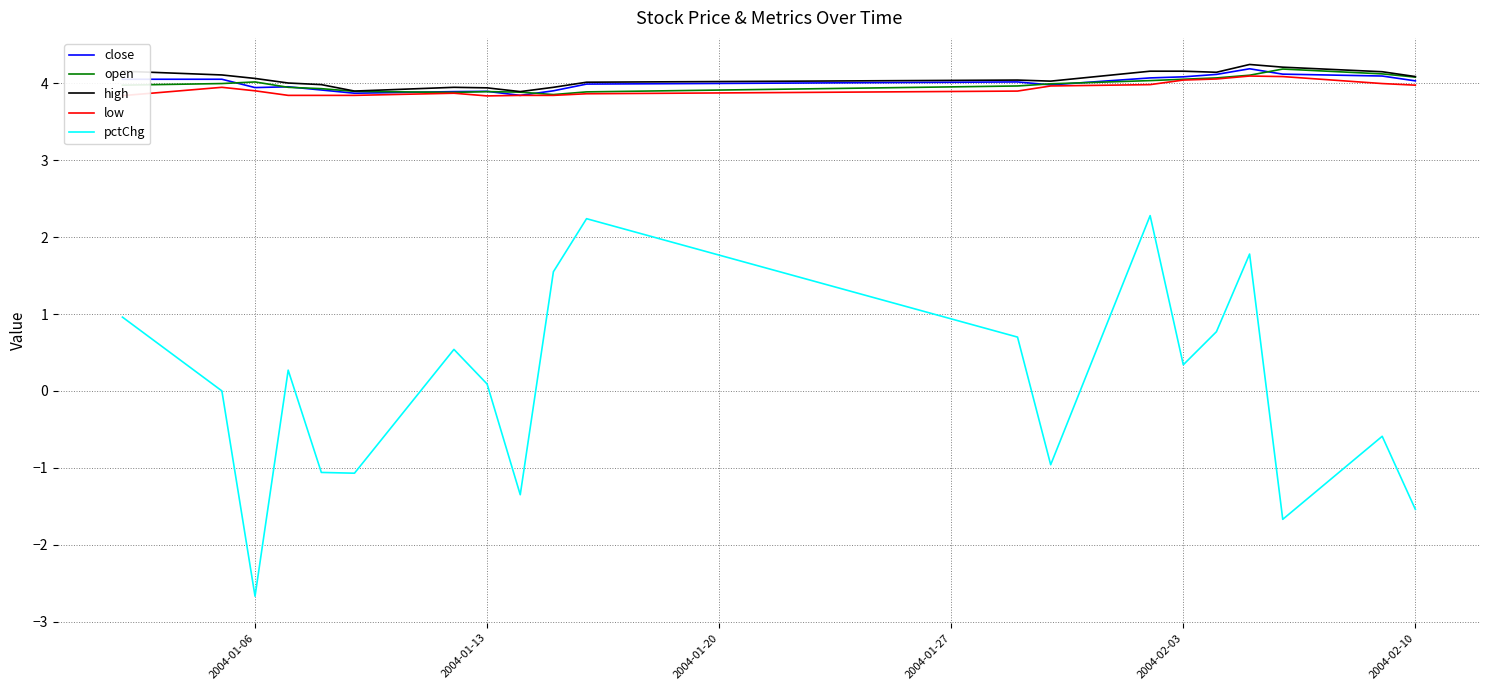

What is the difference between the maximum and second lowest values in the high series?

0.3